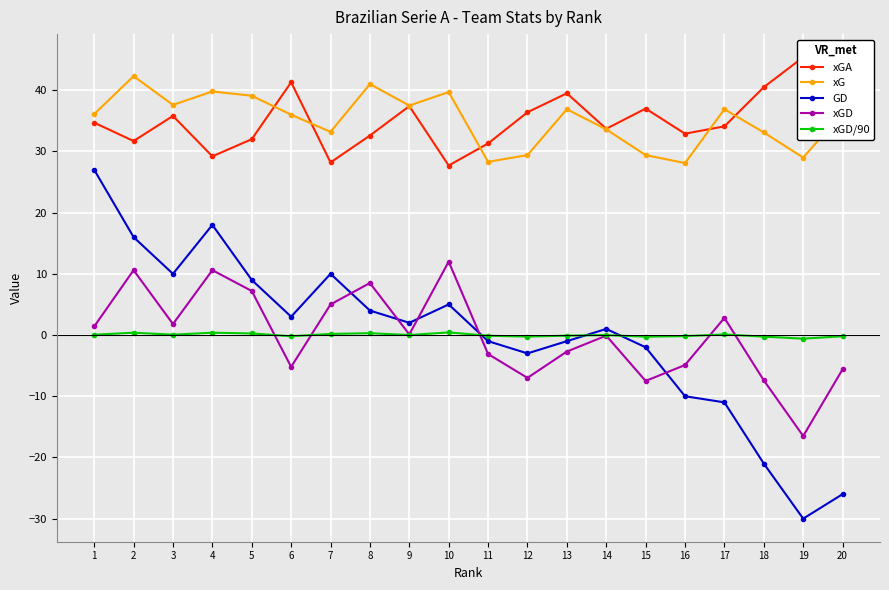

The value of xGA at 16 is 32.9. True or false?

True